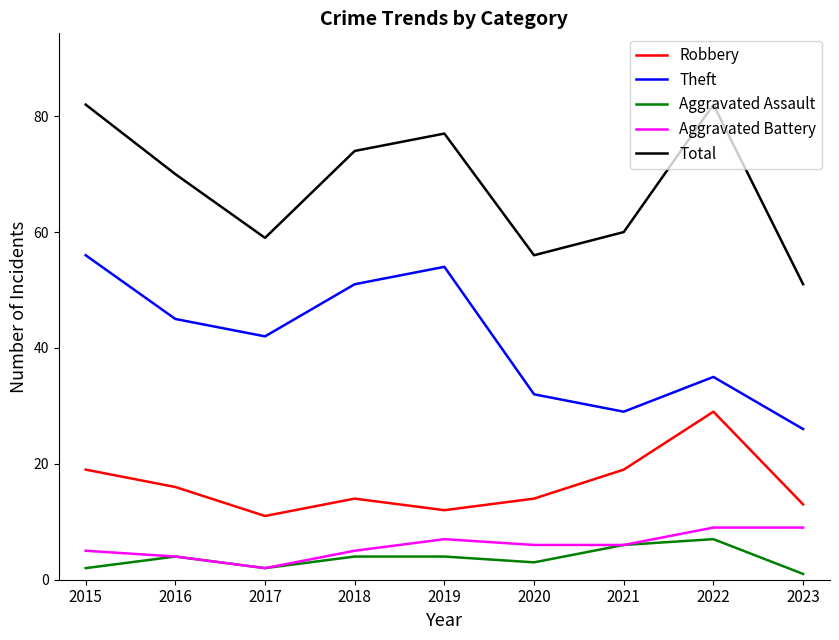

What is the sum of the Theft values at 2022 and 2019?

89